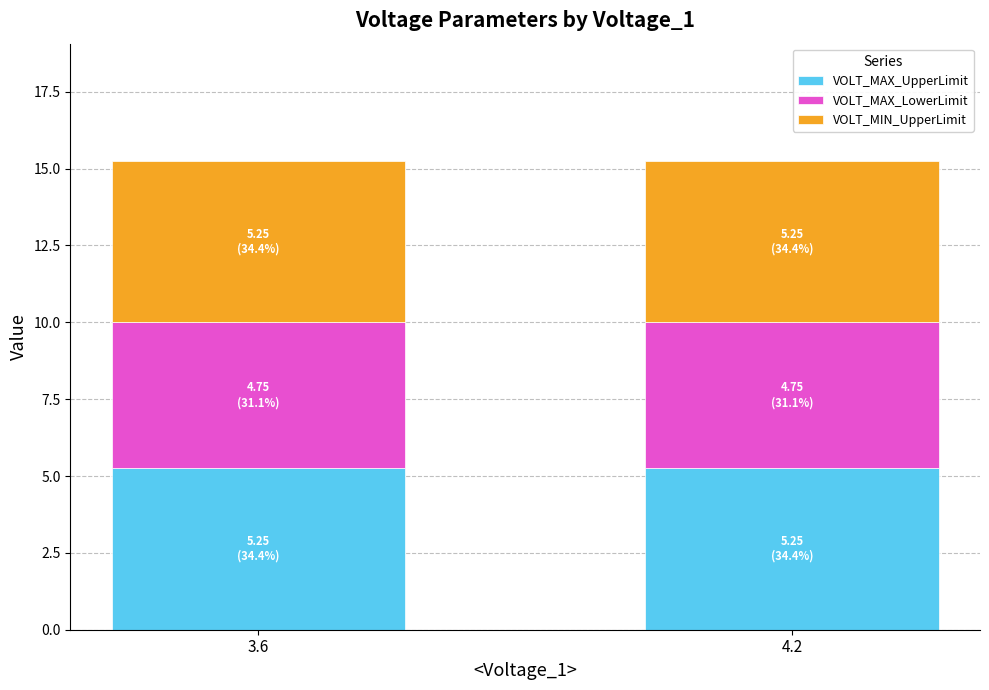

What are all the series names shown in the legend?

VOLT_MAX_UpperLimit, VOLT_MAX_LowerLimit, VOLT_MIN_UpperLimit